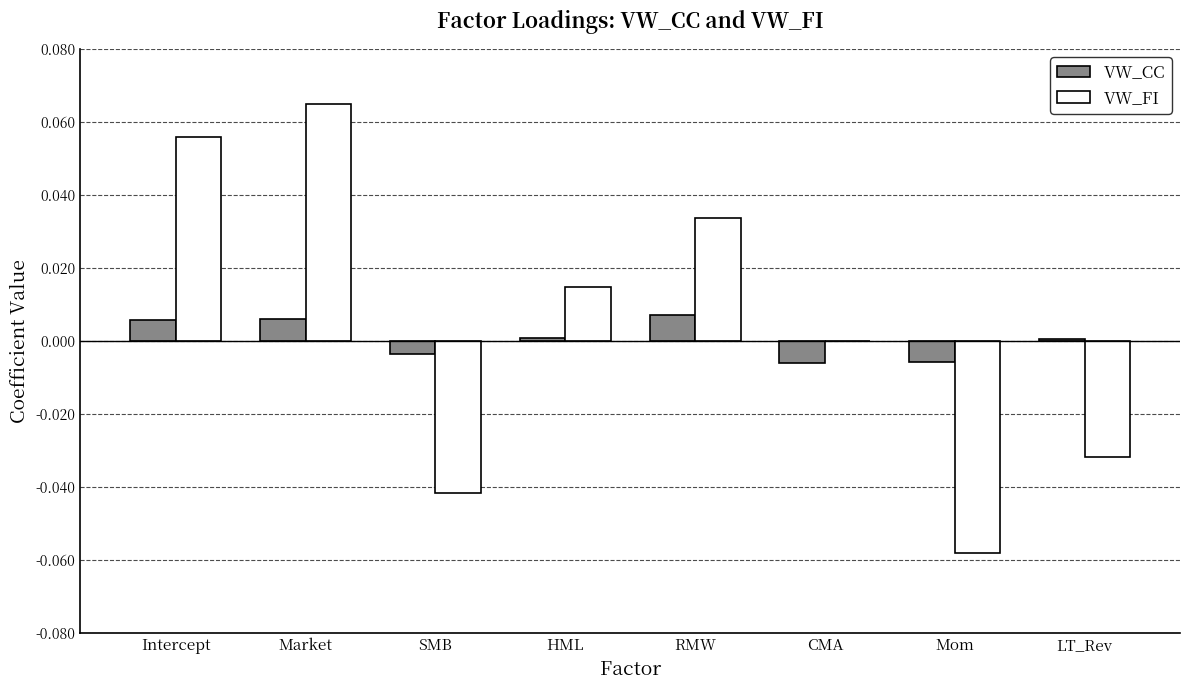

How many groups of bars are there?

8